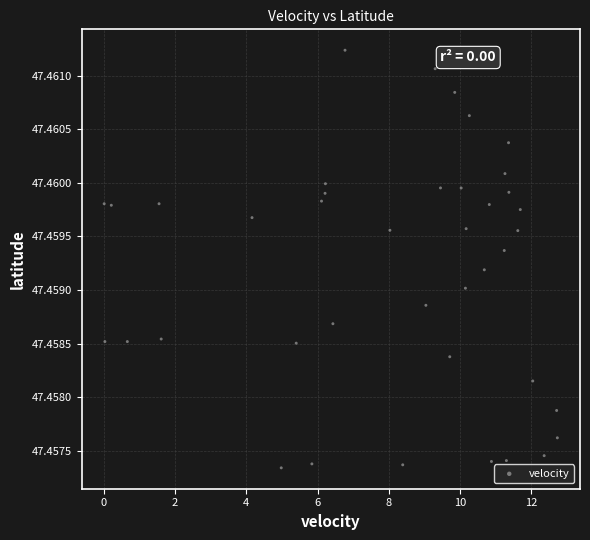

What is the range of X values (max minus min)?

12.7